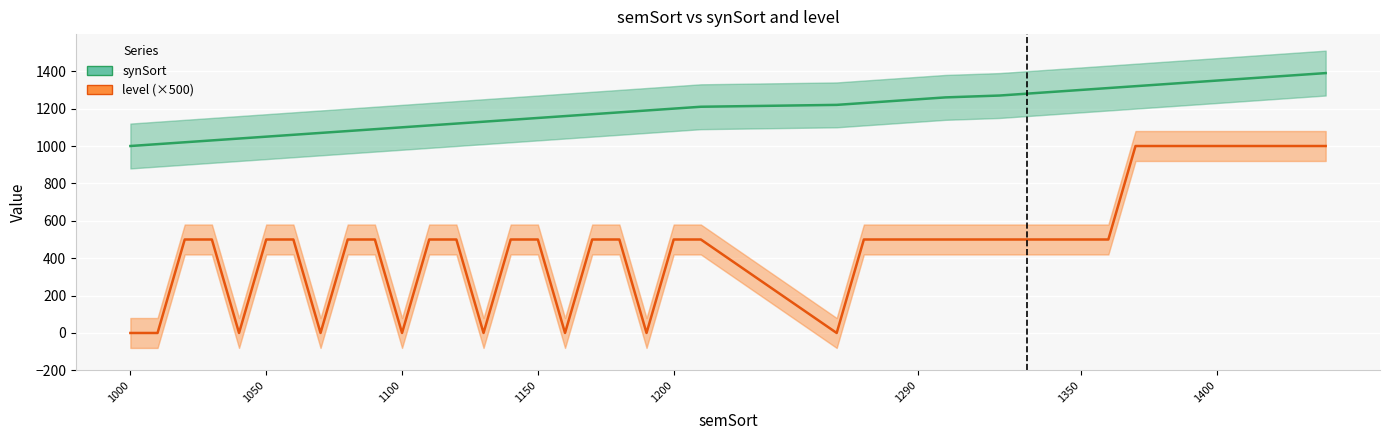

The value of level (×500) at 1350 is 885. True or false?

False